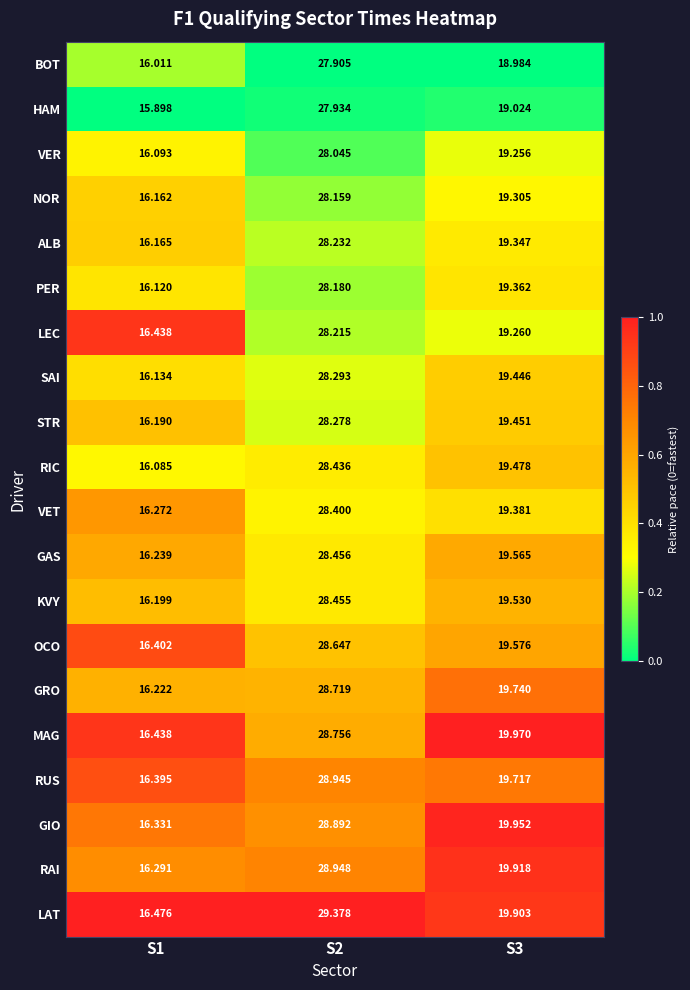

Rank the series at S3 from lowest to highest value.

BOT, HAM, VER, LEC, NOR, ALB, PER, VET, SAI, STR, RIC, KVY, GAS, OCO, RUS, GRO, LAT, RAI, GIO, MAG